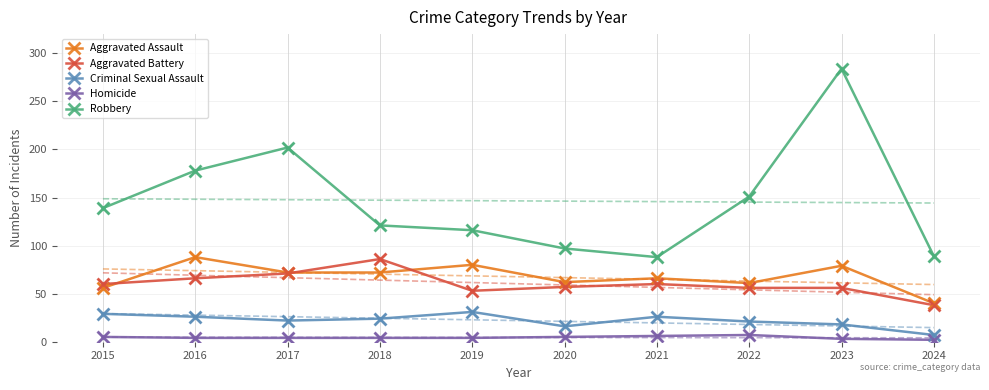

Which series has the largest total across all categories?

Robbery